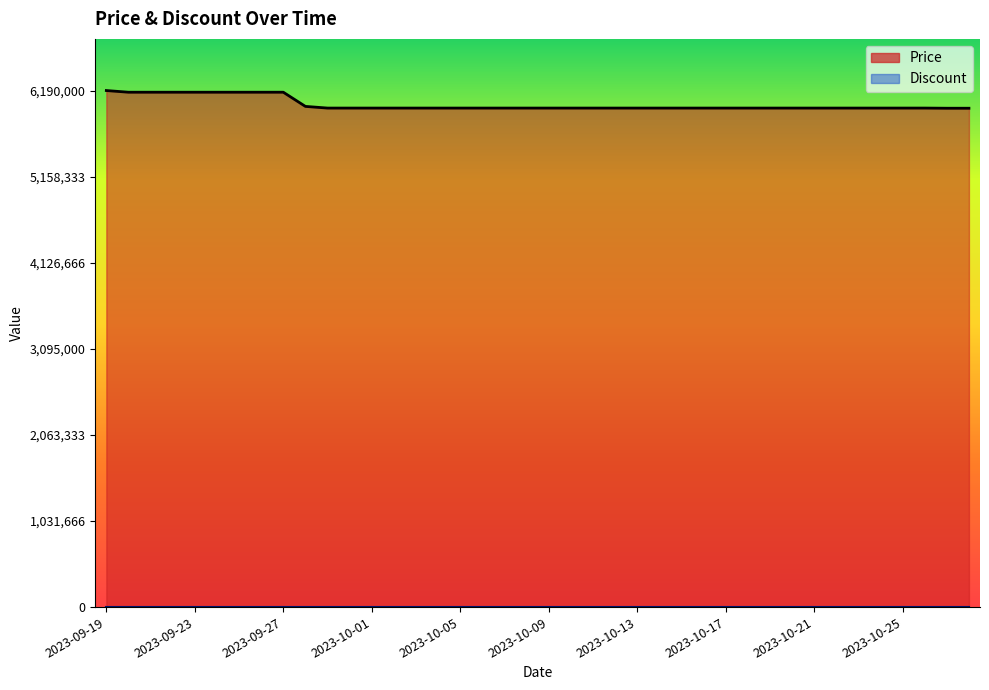

Rank the categories by value from lowest to highest.

2023-10-27, 2023-10-28, 2023-09-29, 2023-09-30, 2023-10-01, 2023-10-02, 2023-10-03, 2023-10-04, 2023-10-05, 2023-10-06, 2023-10-07, 2023-10-08, 2023-10-09, 2023-10-10, 2023-10-11, 2023-10-12, 2023-10-13, 2023-10-14, 2023-10-15, 2023-10-16, 2023-10-17, 2023-10-18, 2023-10-19, 2023-10-20, 2023-10-21, 2023-10-22, 2023-10-23, 2023-10-24, 2023-10-25, 2023-10-26, 2023-09-28, 2023-09-20, 2023-09-21, 2023-09-22, 2023-09-23, 2023-09-24, 2023-09-25, 2023-09-26, 2023-09-27, 2023-09-19